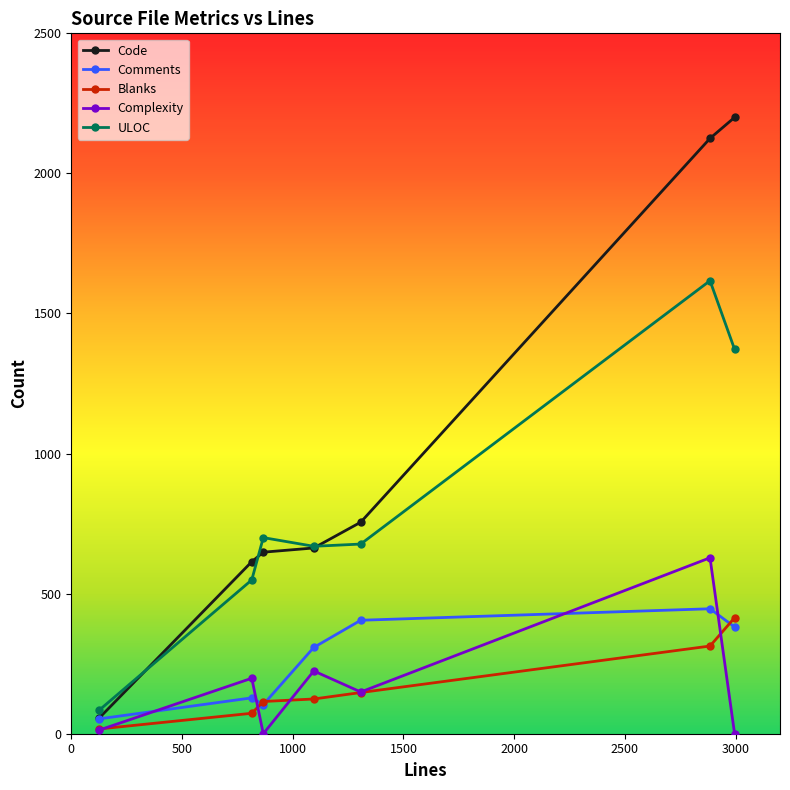

What is the average value of the Comments series?

261